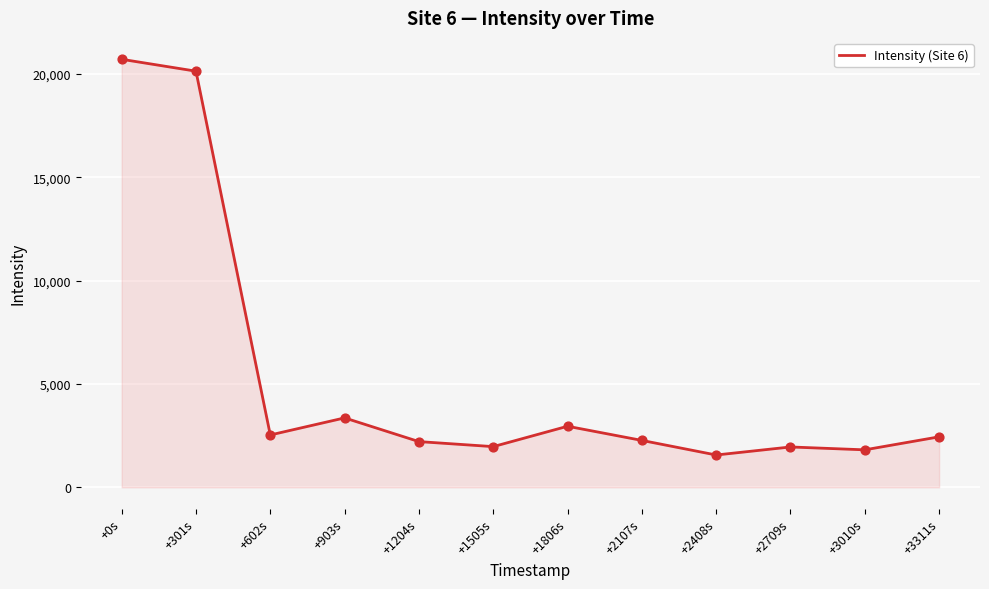

What is the change in value from +1505s to +3010s?

-155.7